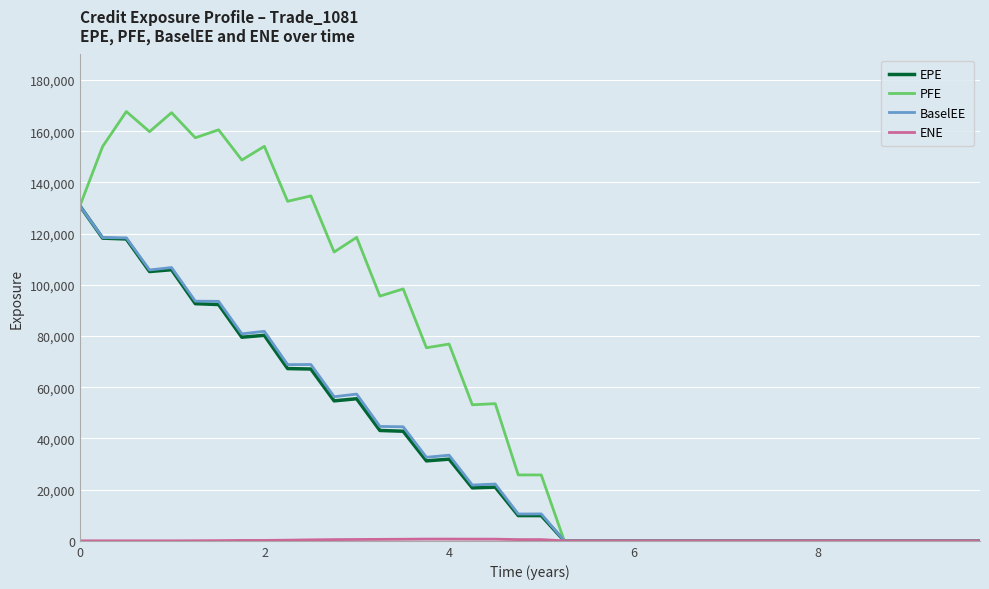

Which series has the largest range (max minus min)?

PFE